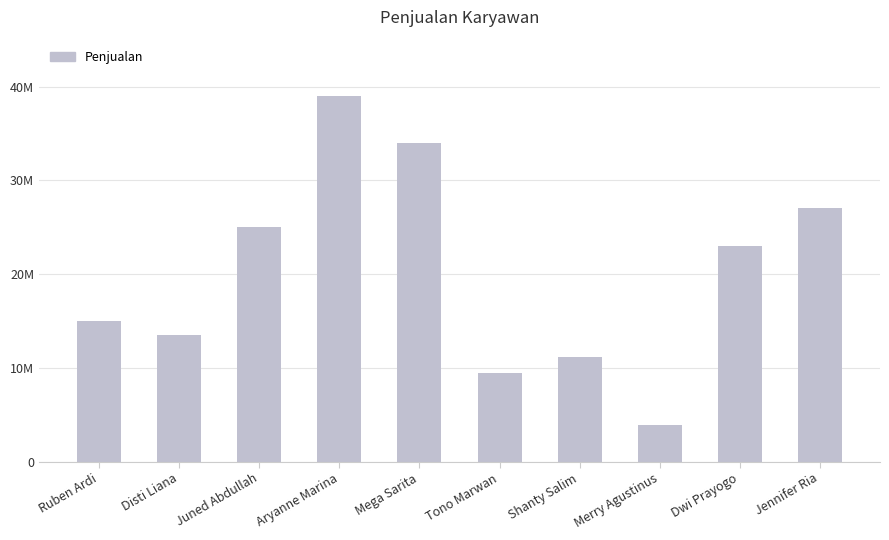

Which category has the lowest value across all series?

Merry Agustinus